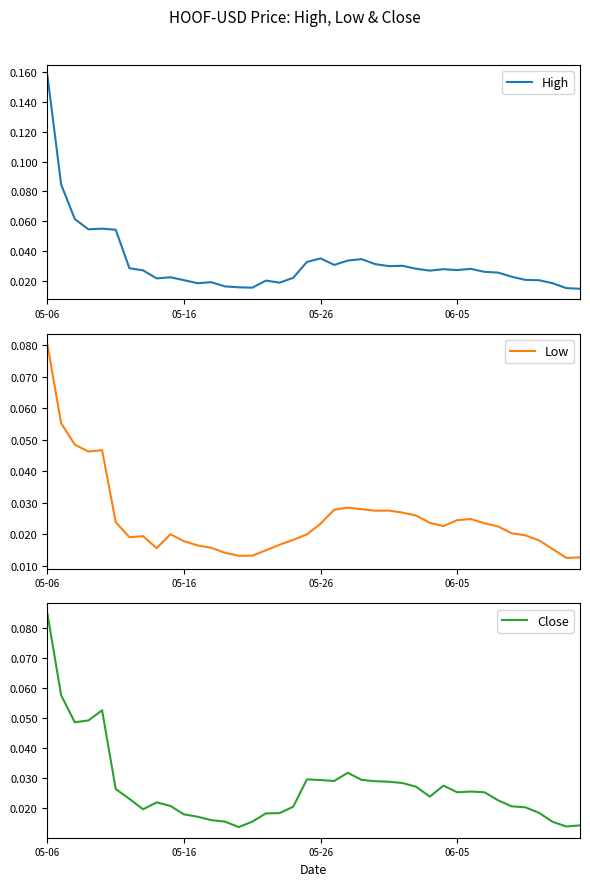

True or false: Close has more than 2 interior local peaks.

True